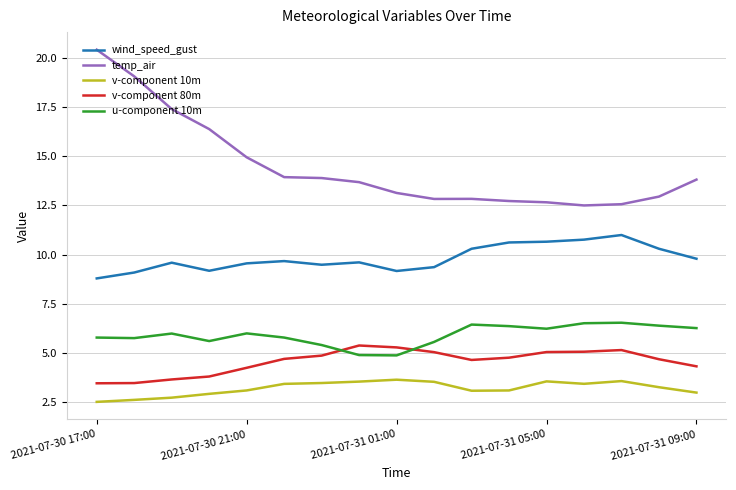

Which series has the widest spread of values?

temp_air